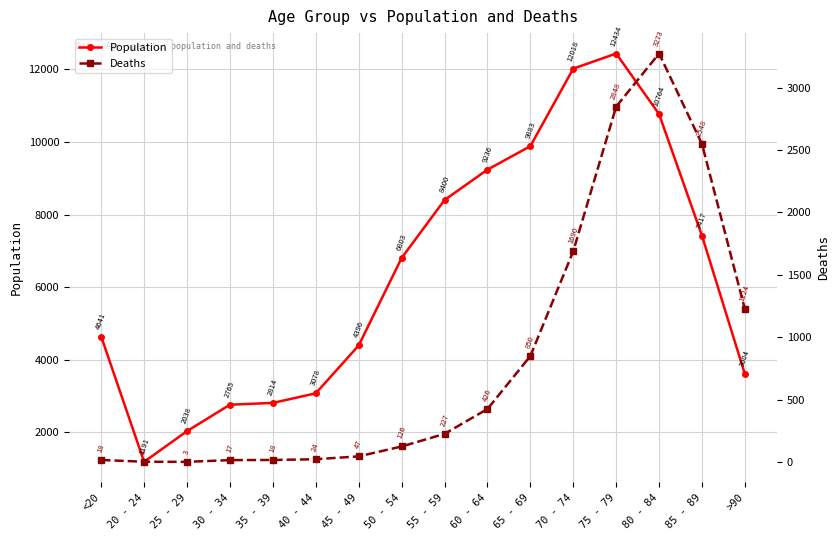

What is the label of the 11th point from the right?

40 - 44